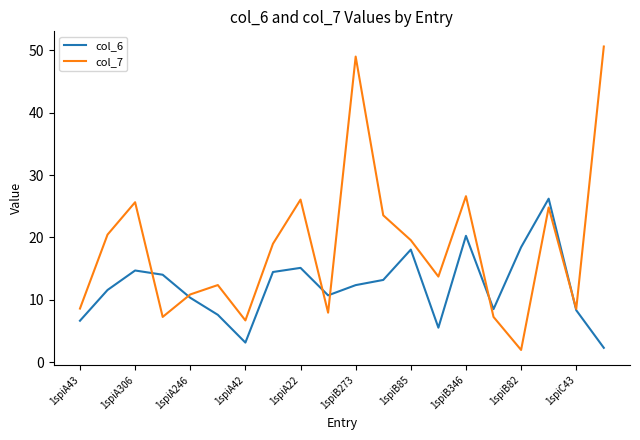

How many distinct data groups are displayed?

2